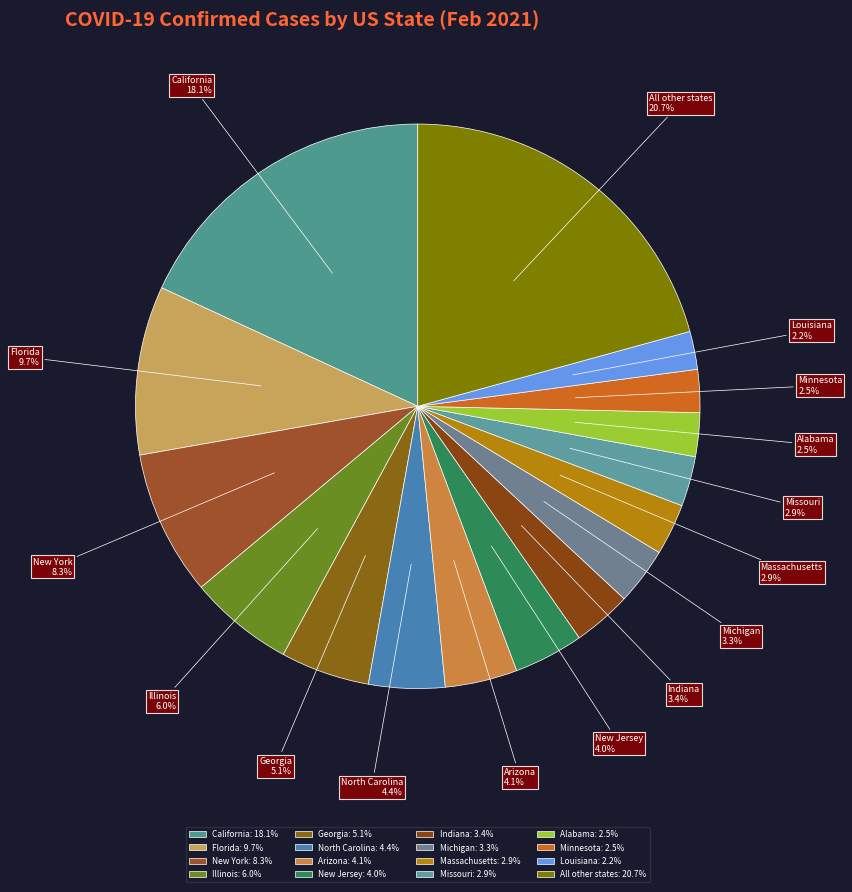

What portion of the pie excludes Michigan?

96.7%